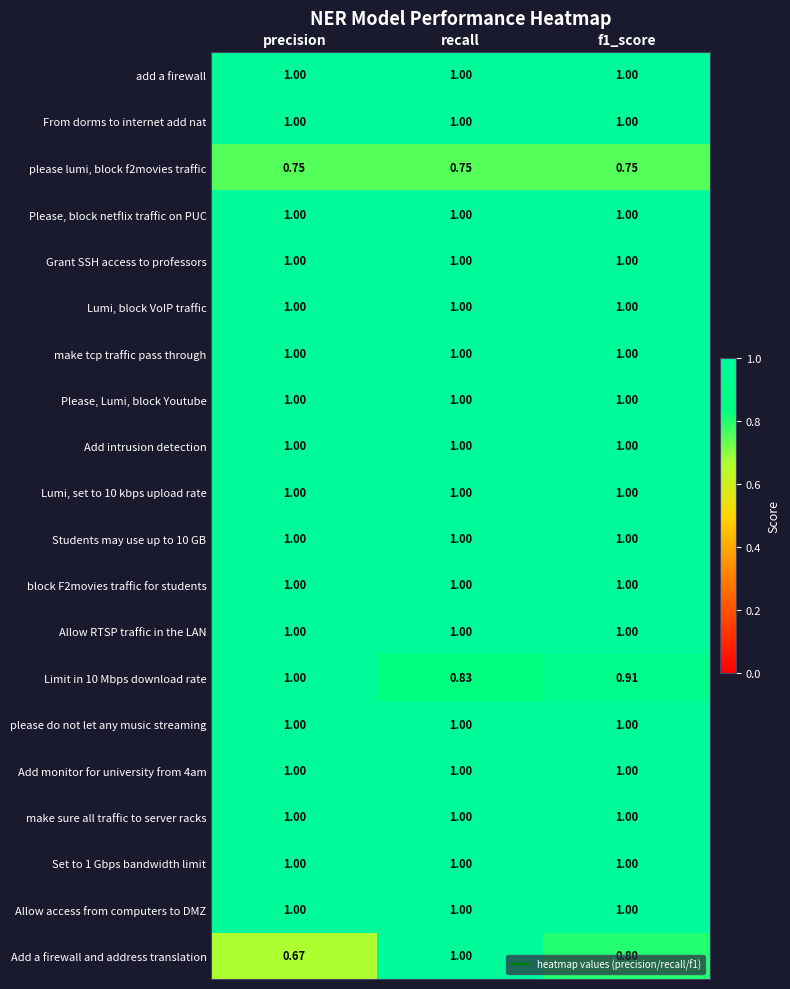

Count the number of categories in the chart.

3